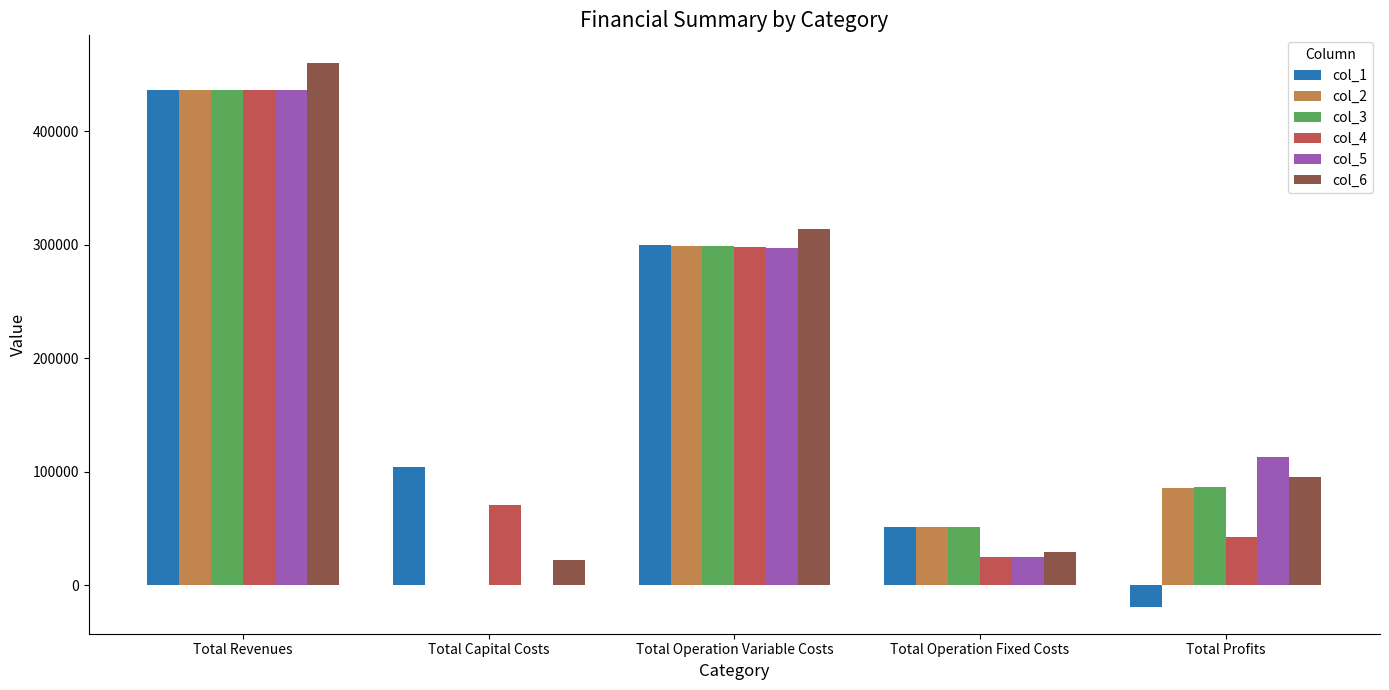

True or false: col_2 has a value of 22523.9 at Total Operation Fixed Costs.

False